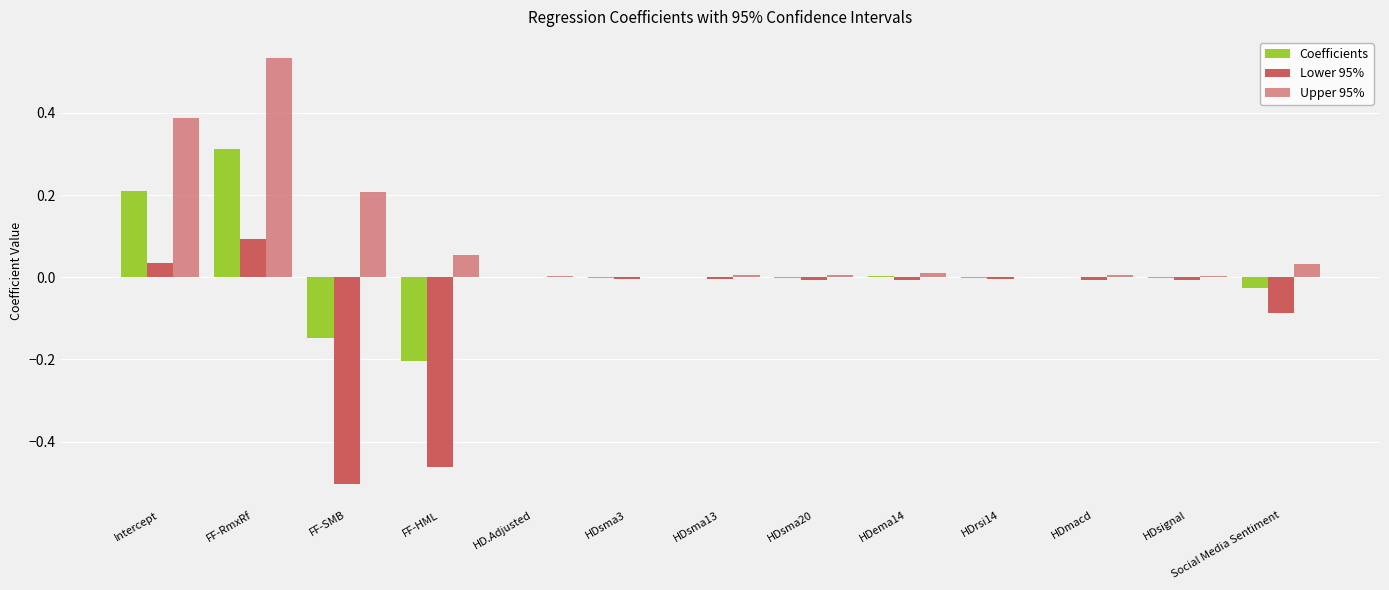

How many groups of bars are there?

13